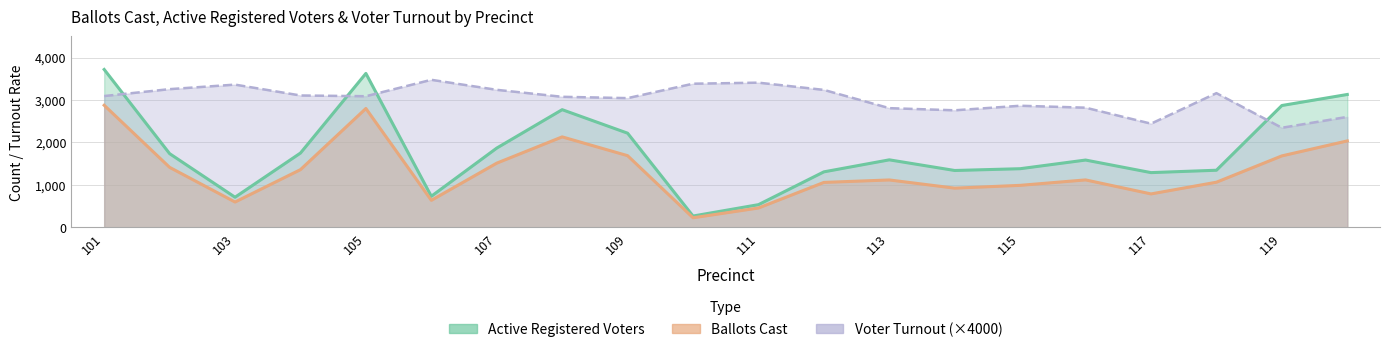

How many distinct data groups are displayed?

3